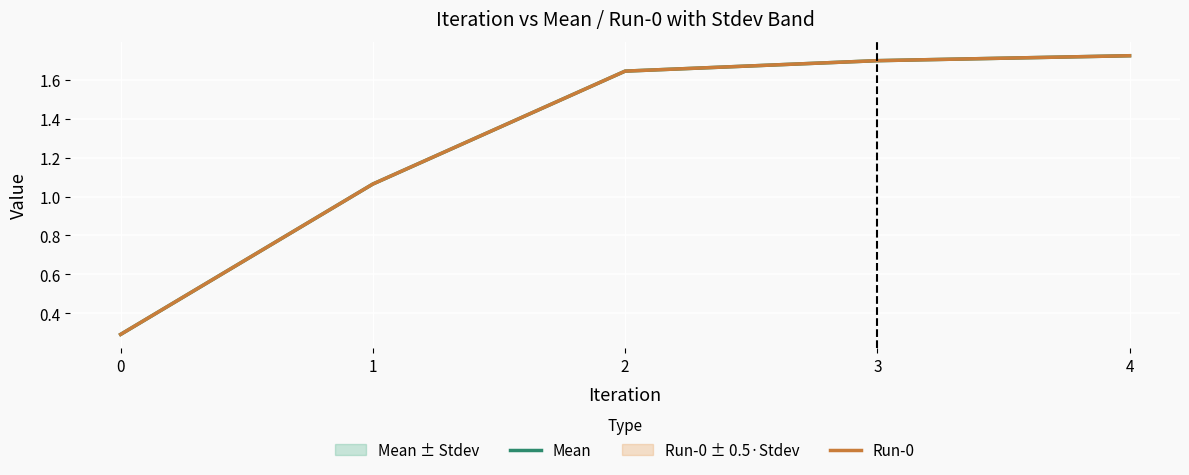

Which label corresponds to the largest value in the chart?

4